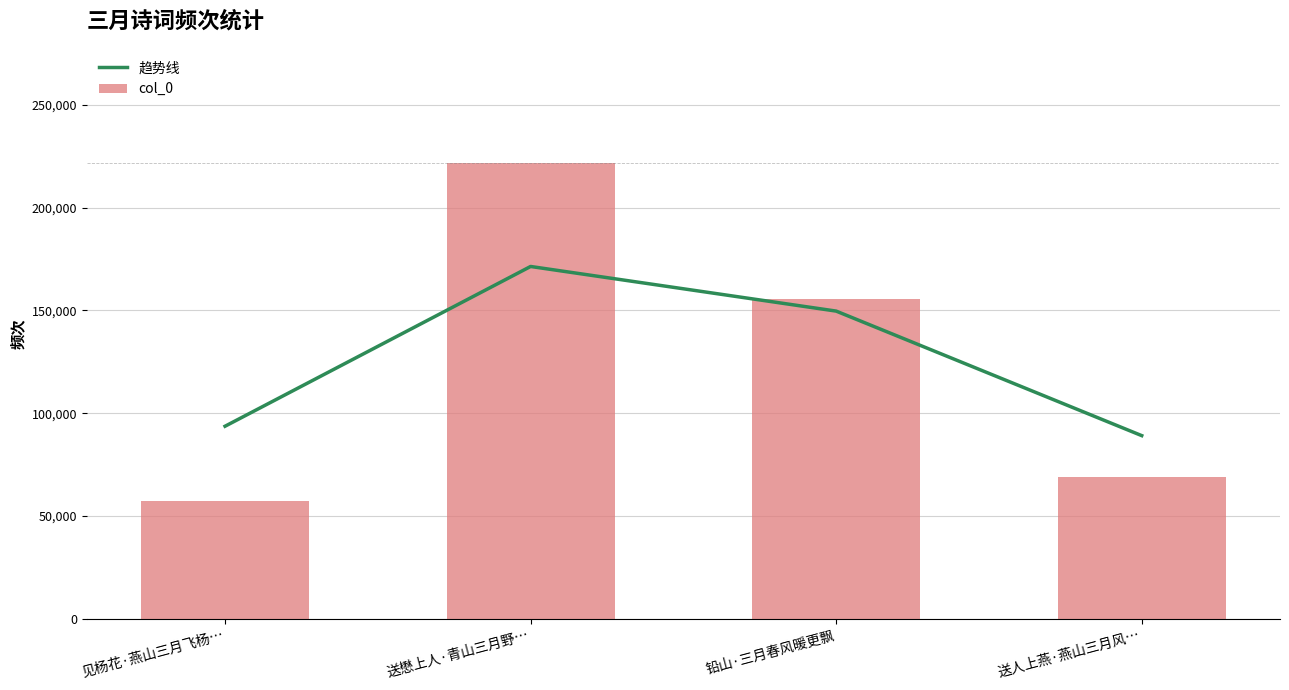

List the series in order of their overall mean, lowest first.

趋势线, col_0